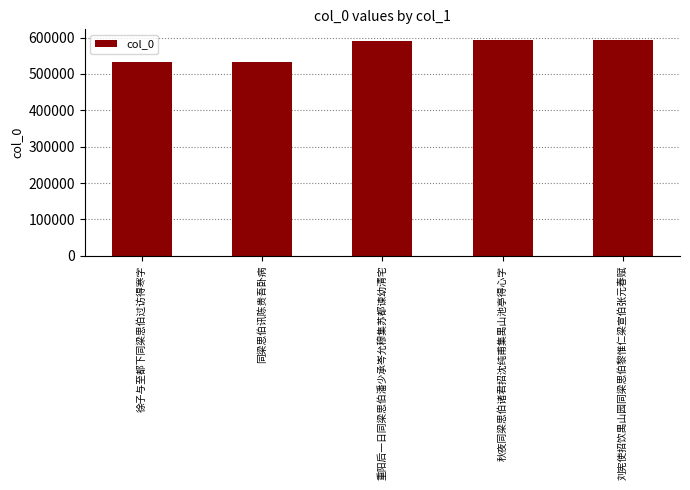

Read the value at 徐子与至都下同梁思伯过访得寒字.

533633